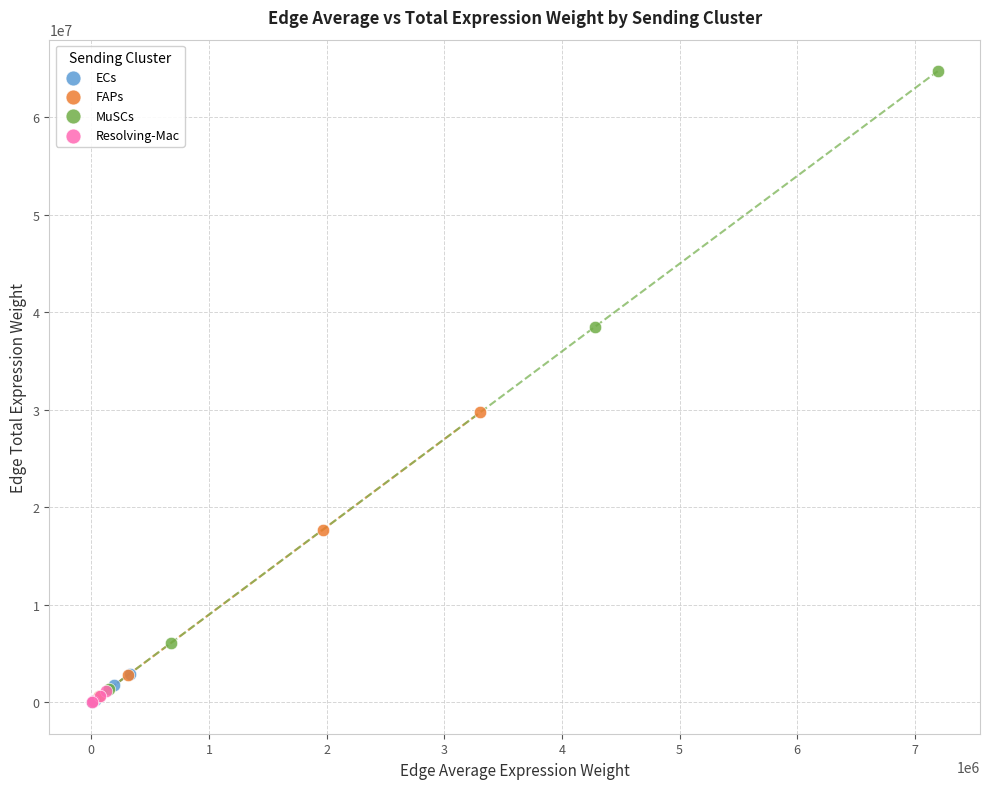

What are all the series names shown in the legend?

ECs, FAPs, MuSCs, Resolving-Mac